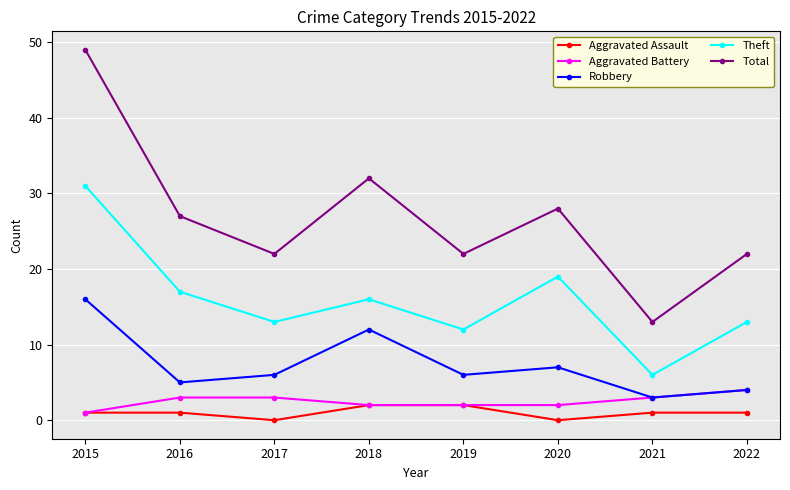

What is the average value of the Total series?

27